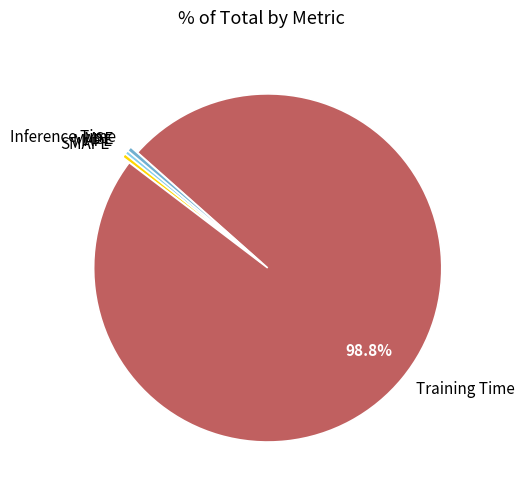

Between Inference Time and Training Time, which is larger?

Training Time